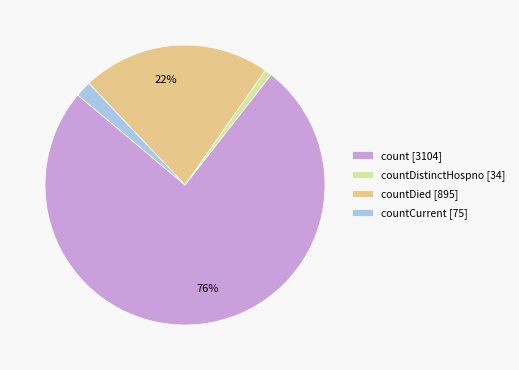

True or false: countDied [895] accounts for 22% of the total.

True